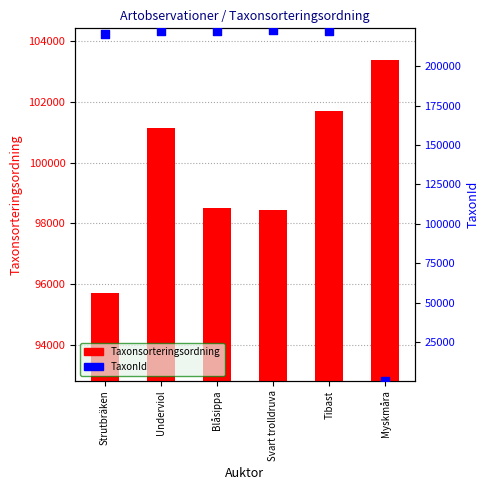

What is the total value across all series at Tibast?

324092